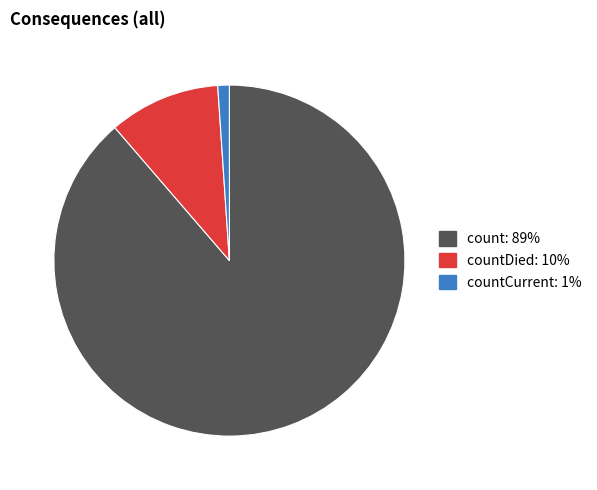

Does any single category account for the majority?

Yes